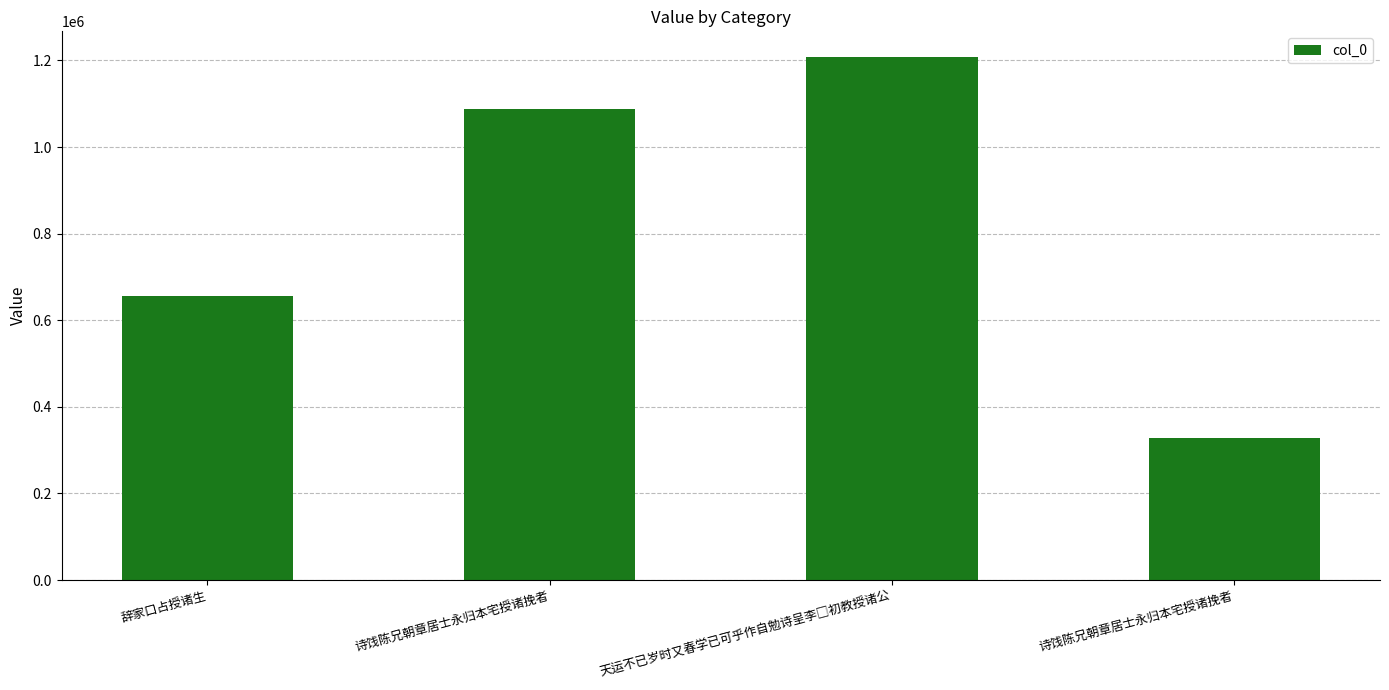

How many bars are there in total?

4